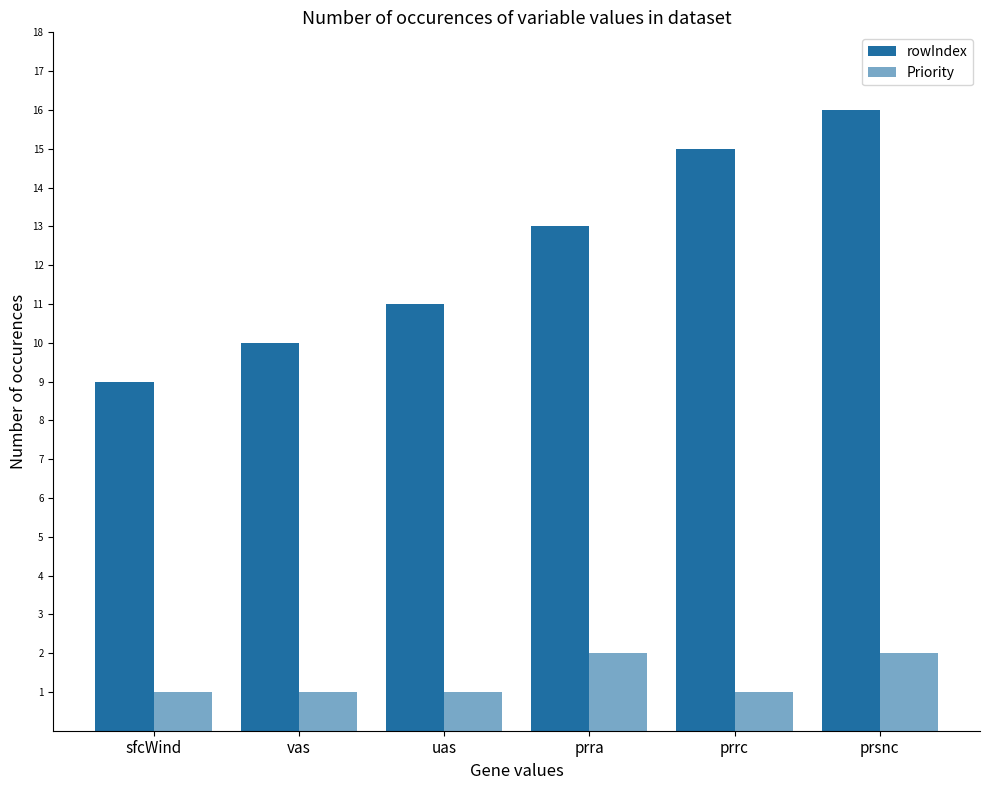

What is the total value across all series at vas?

11